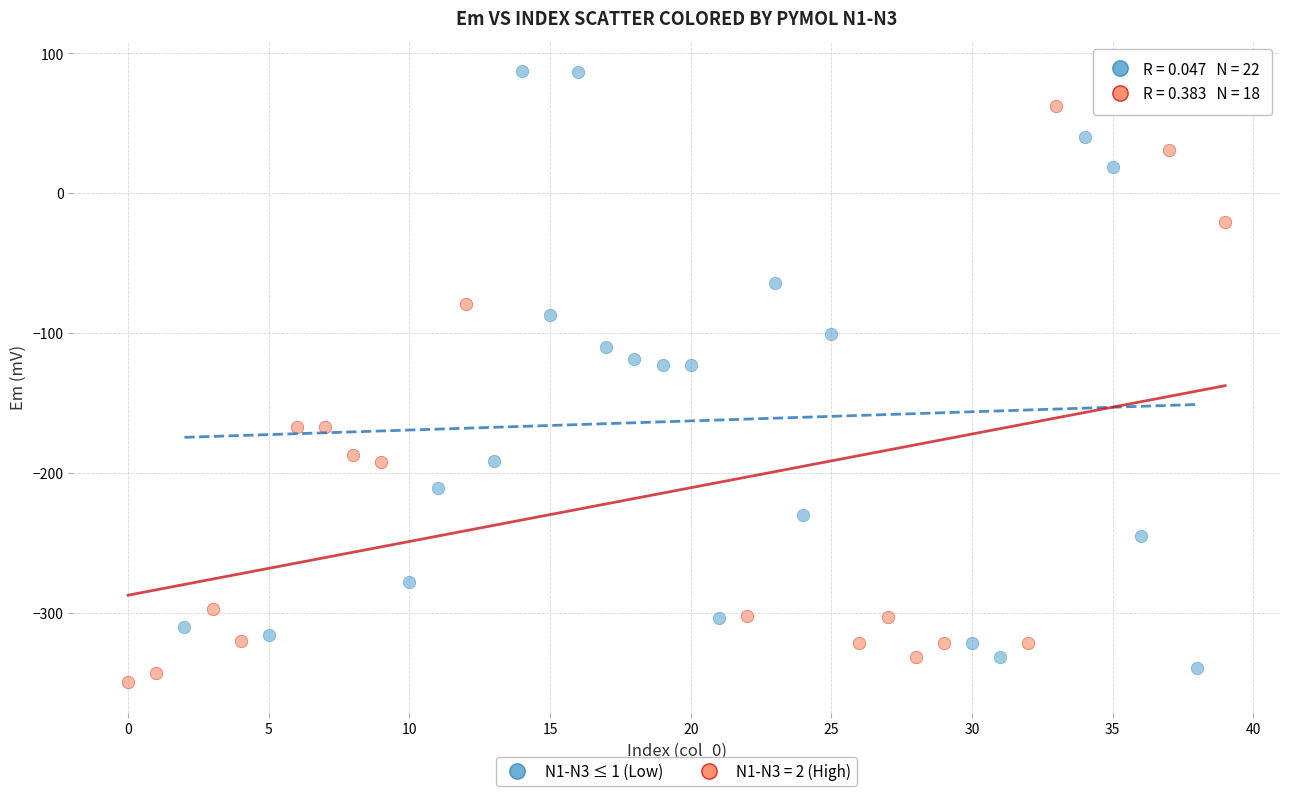

Which series reaches the maximum Y coordinate?

N1-N3 ≤ 1 (Low)